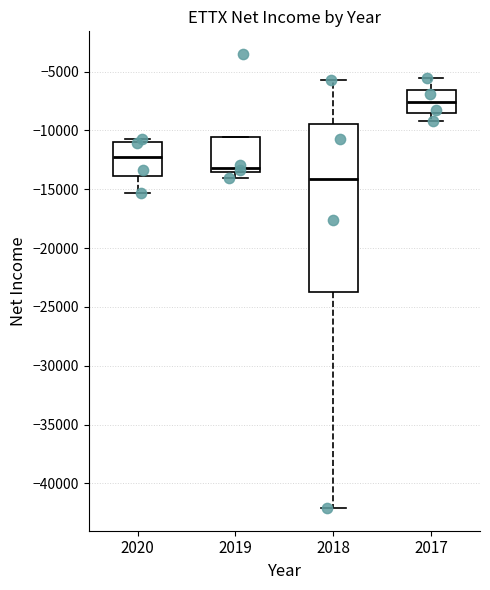

Which box is the tallest, from its lower edge to its upper edge?

2018